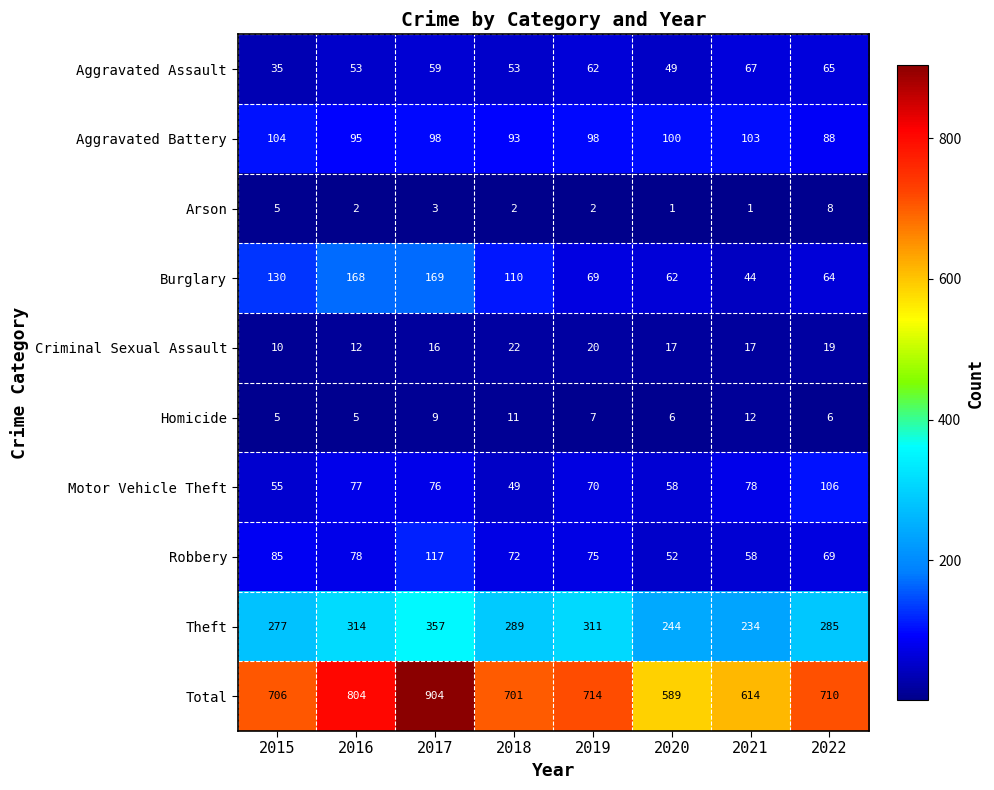

What is the difference between the Arson values at 2022 and 2017?

5